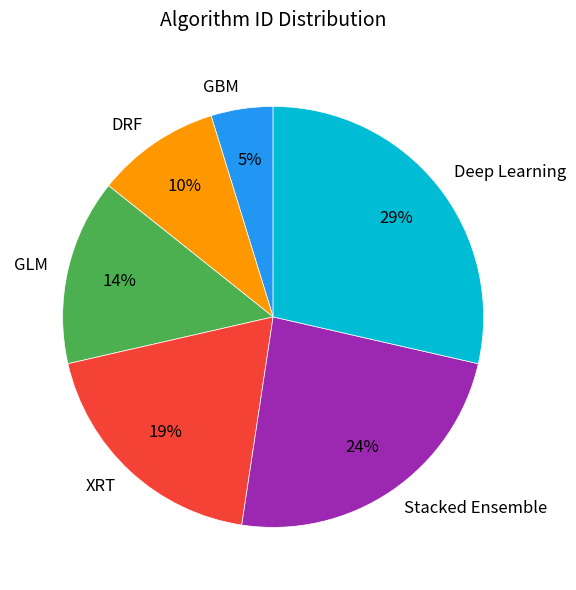

The GBM slice represents 18% of the pie. True or false?

False